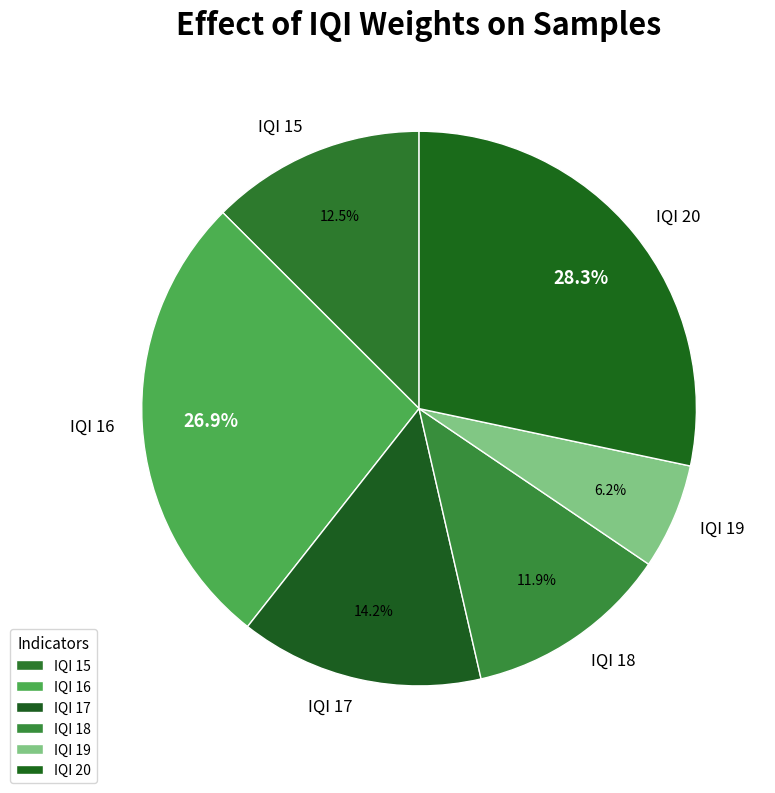

To the nearest percent, what is the difference between the largest and smallest slice percentages?

22%